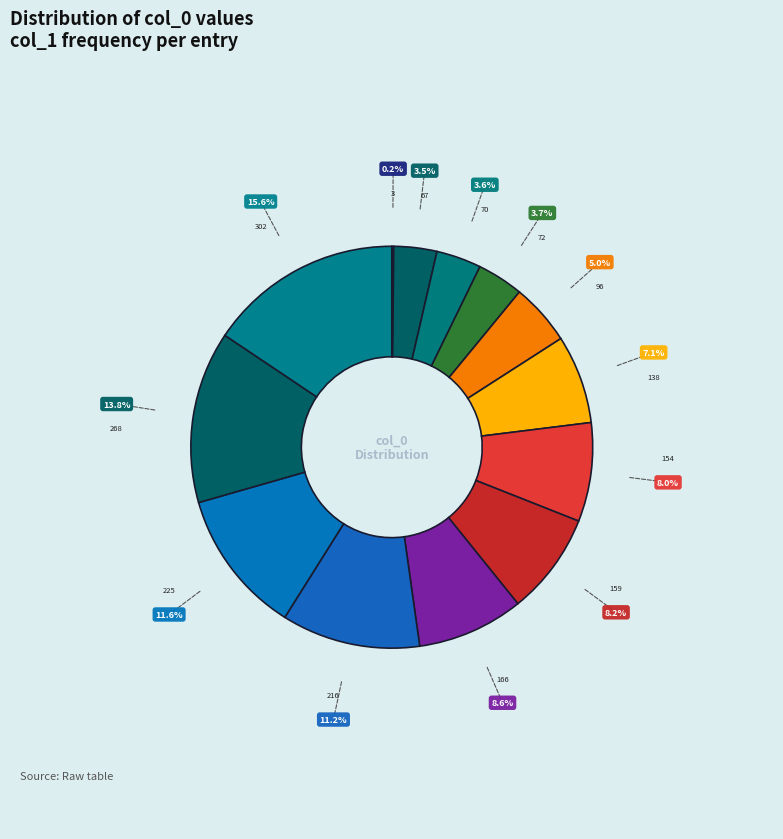

How many segments does this pie chart have?

13